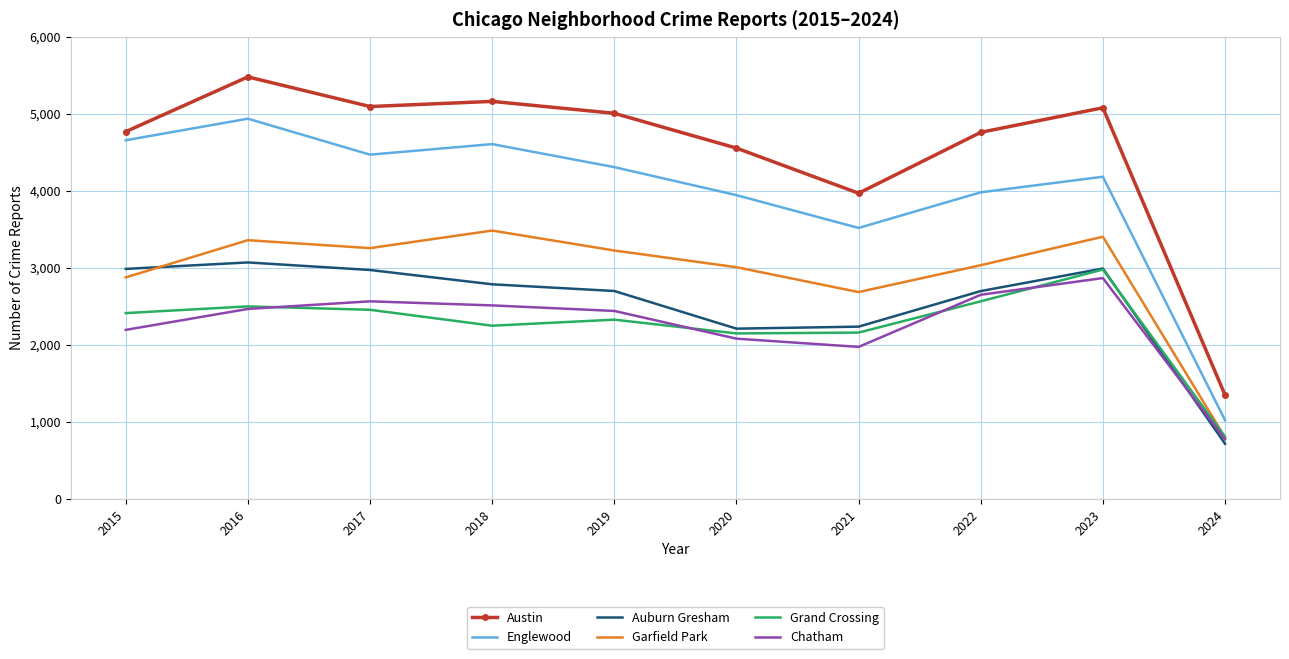

Read the Englewood value at 2016.

4938